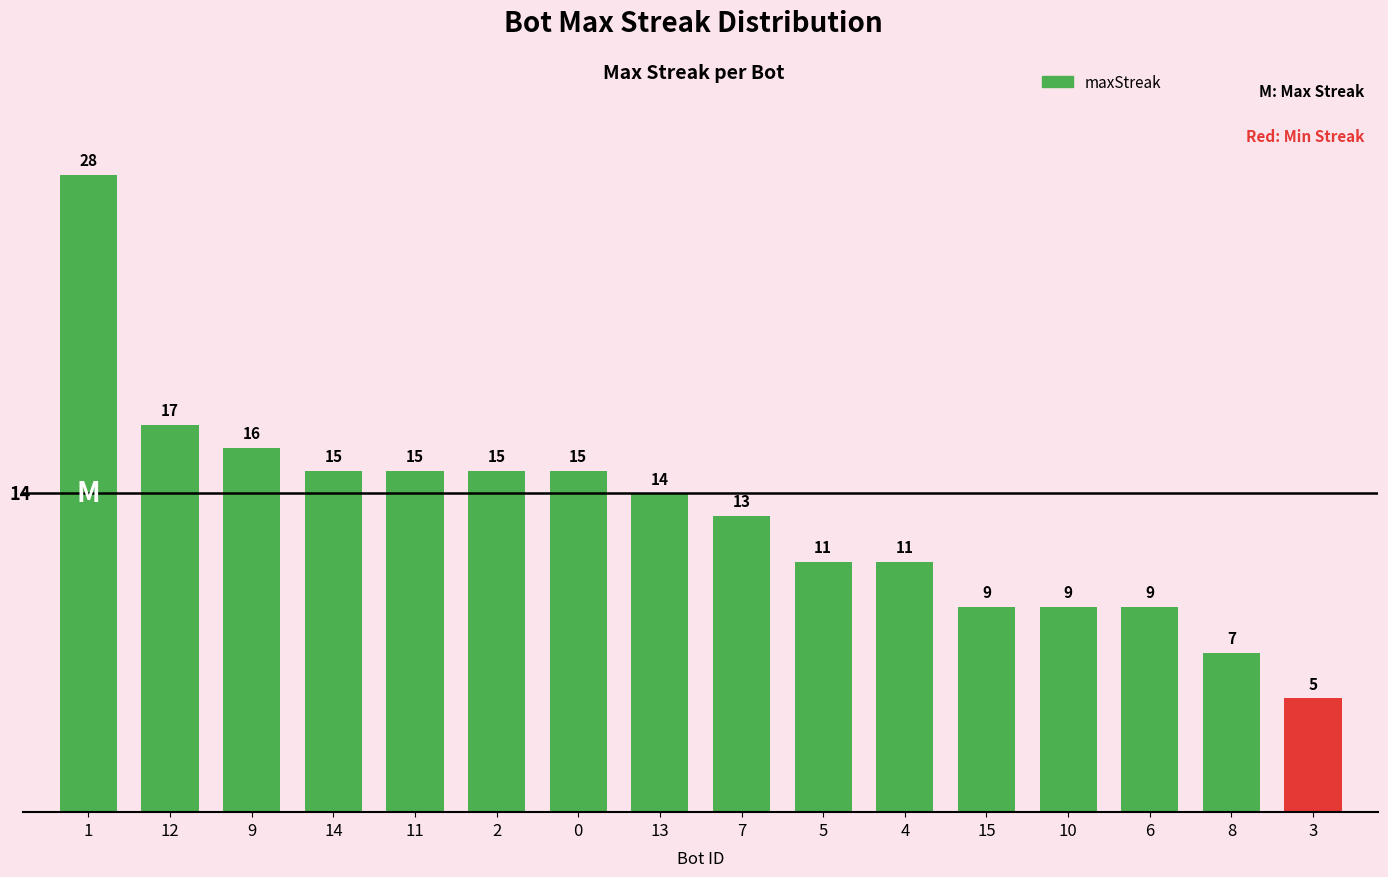

What is the sum of the values at 3 and 9?

21